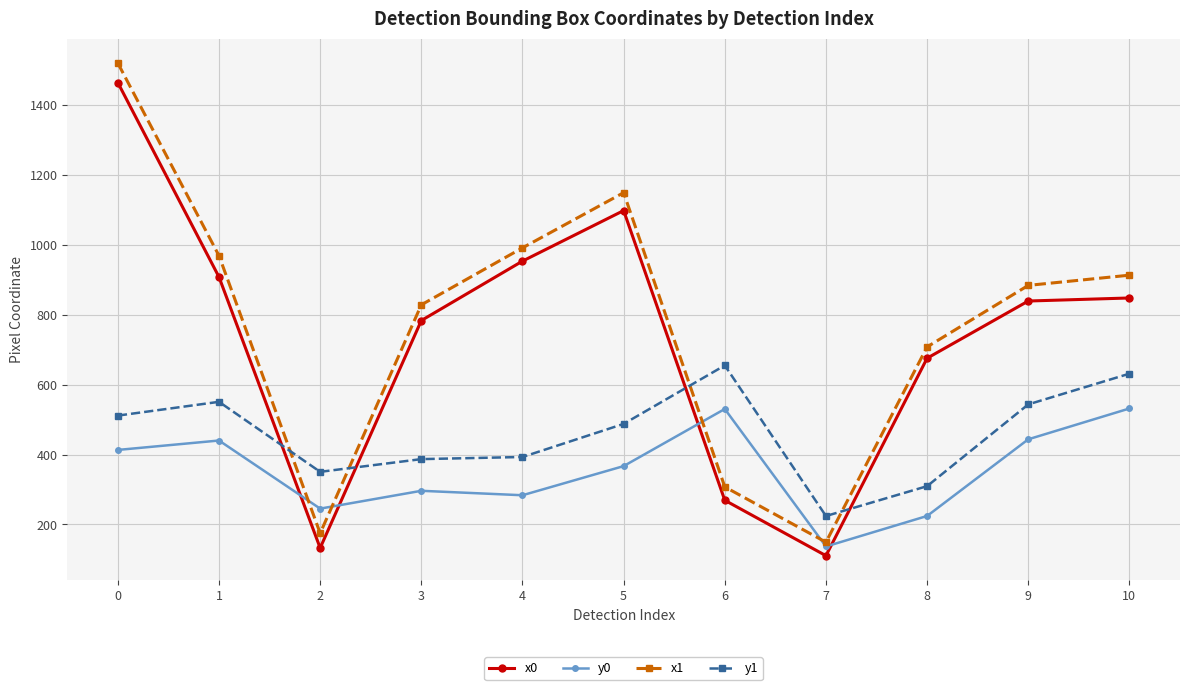

Where is x0 nearest to the value 786?

3